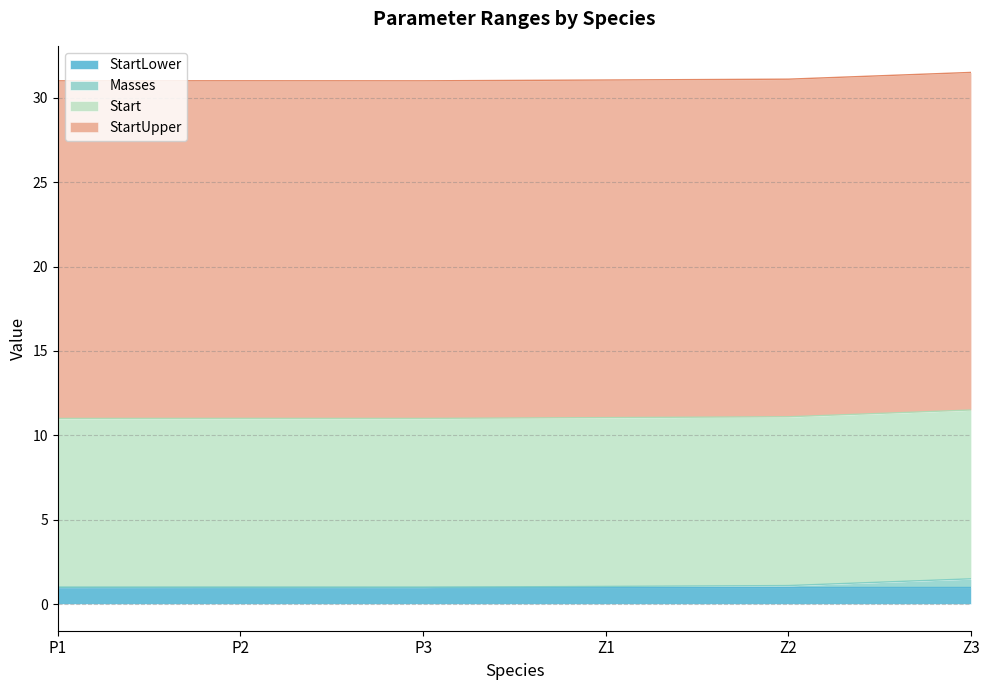

What is the spread (max minus min) of values at P2?

20.0